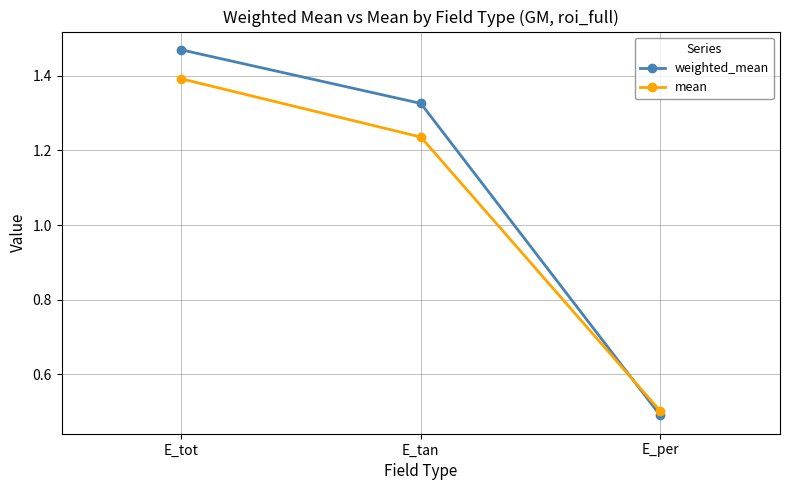

Does the chart have visible grid lines?

Yes